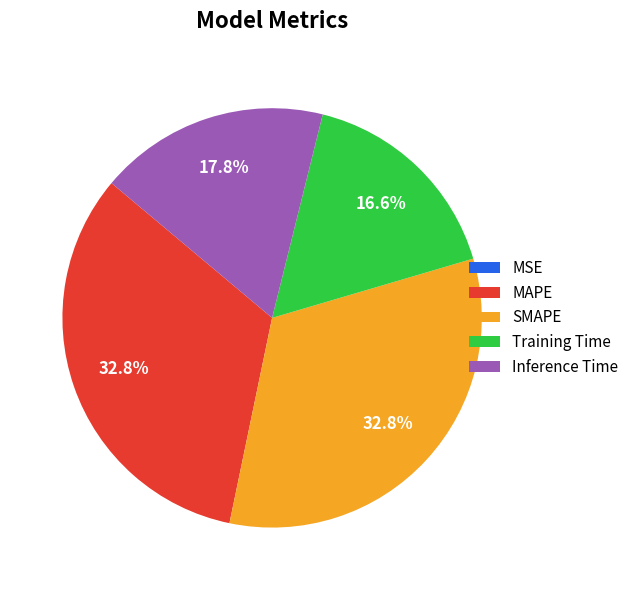

Is there a majority slice in this chart?

No